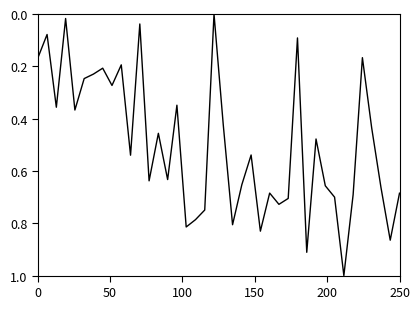

What is the difference between the maximum and minimum values?

1.0